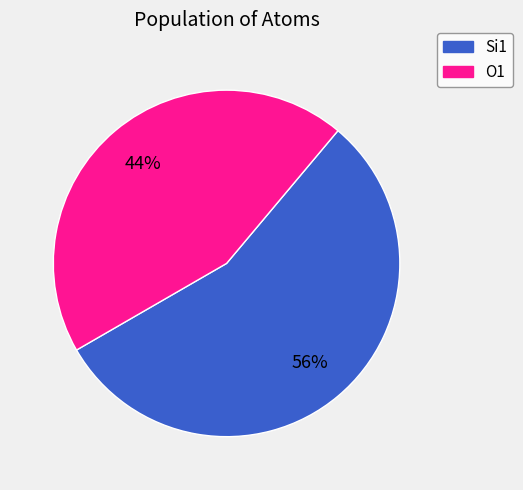

Does any single category account for the majority?

Yes